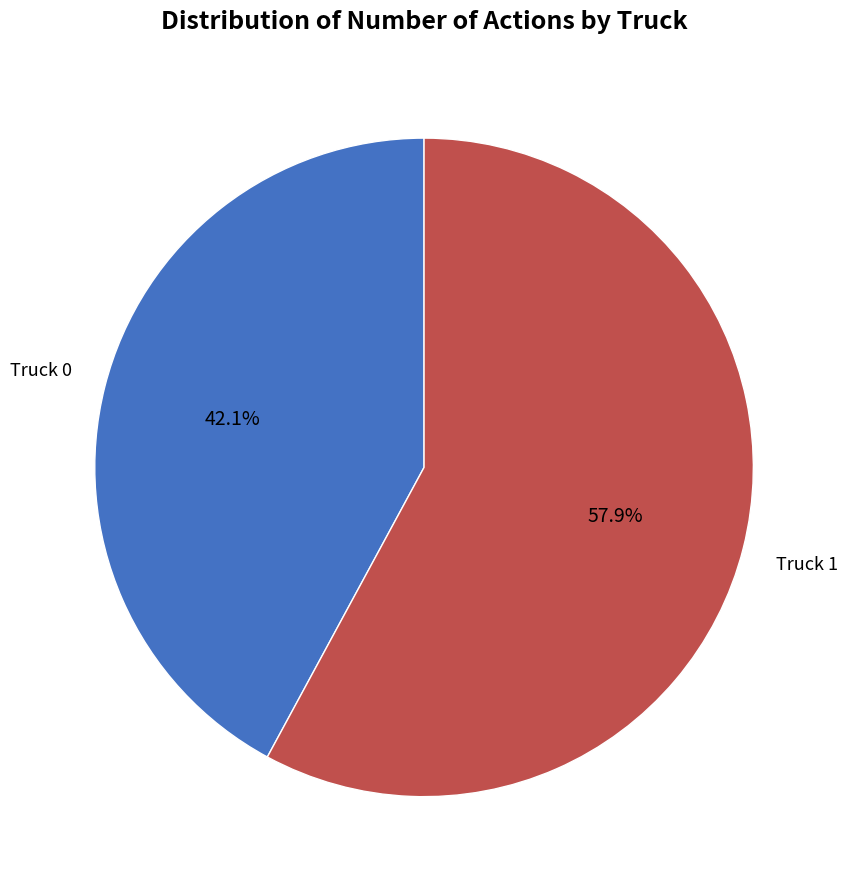

Count the number of slices in the pie.

2